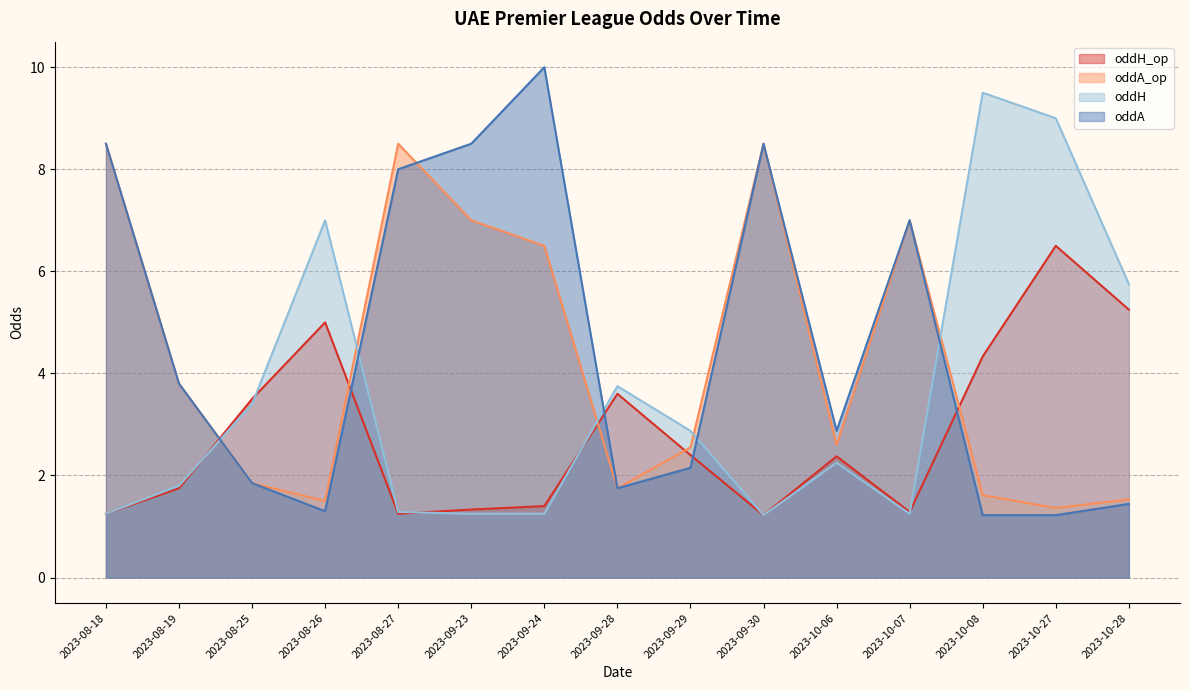

How many times do oddH_op and oddH cross each other?

5